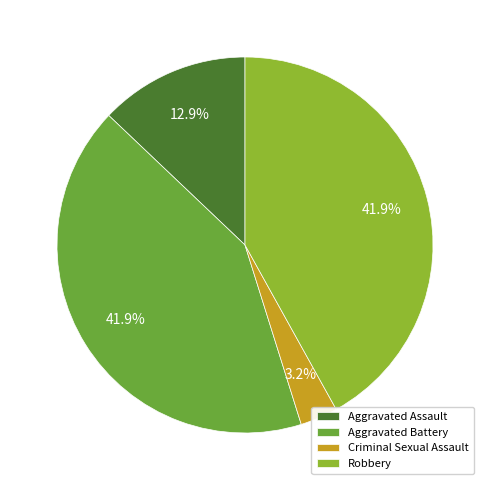

Is it true that Aggravated Assault is 13% of the pie?

True